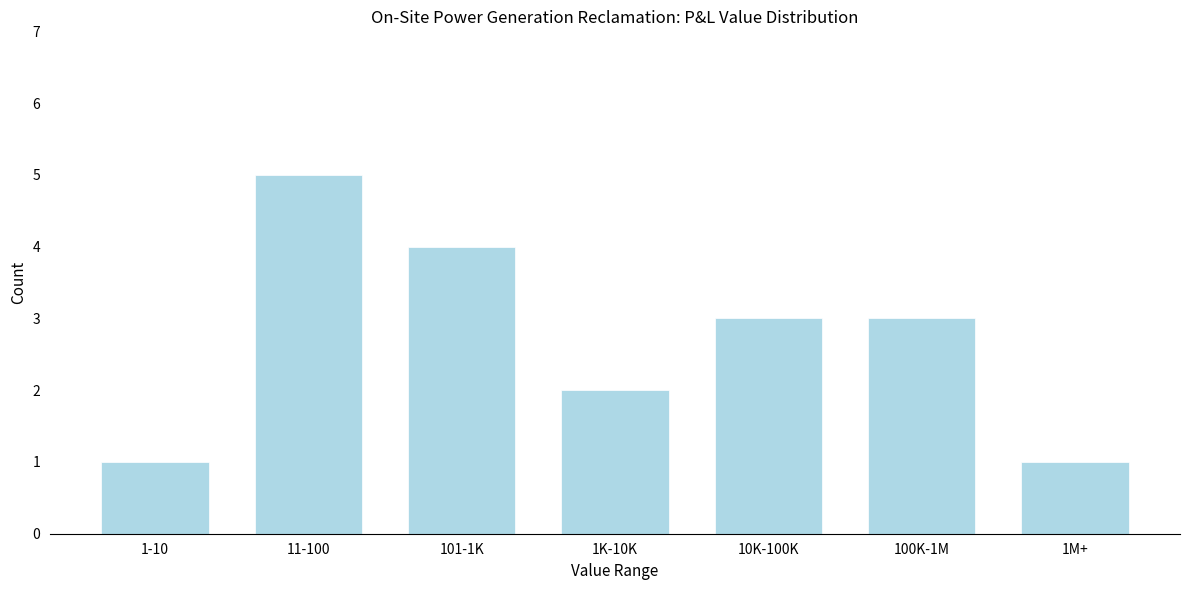

Reading left to right, transcribe all the data shown in this chart.

1-10=1	11-100=5	101-1K=4	1K-10K=2	10K-100K=3	100K-1M=3	1M+=1